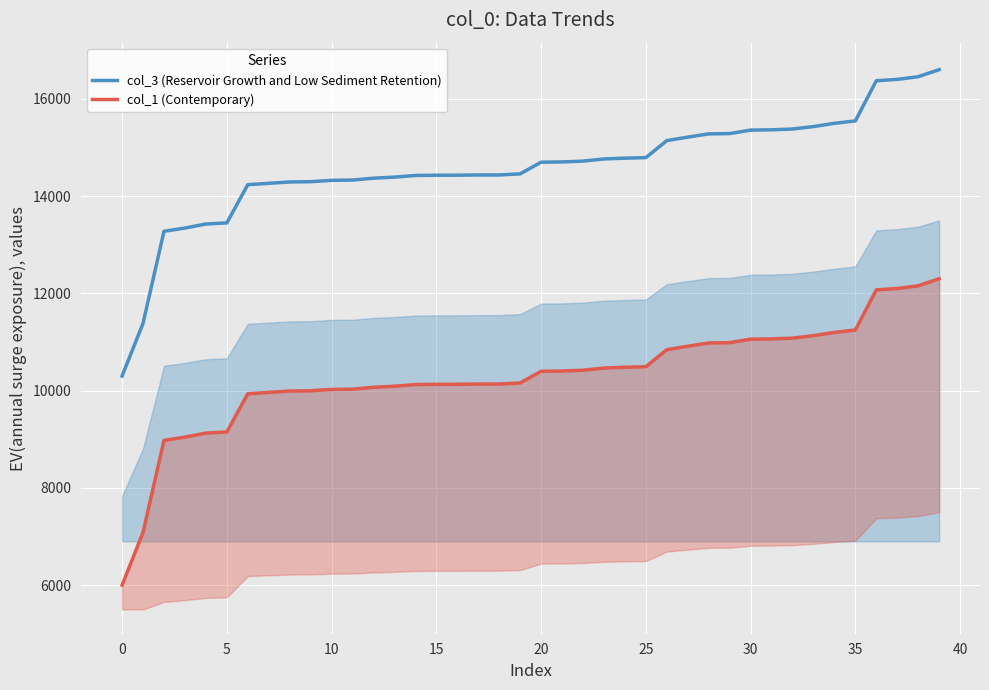

What is the label of the 9th point from the right?

31